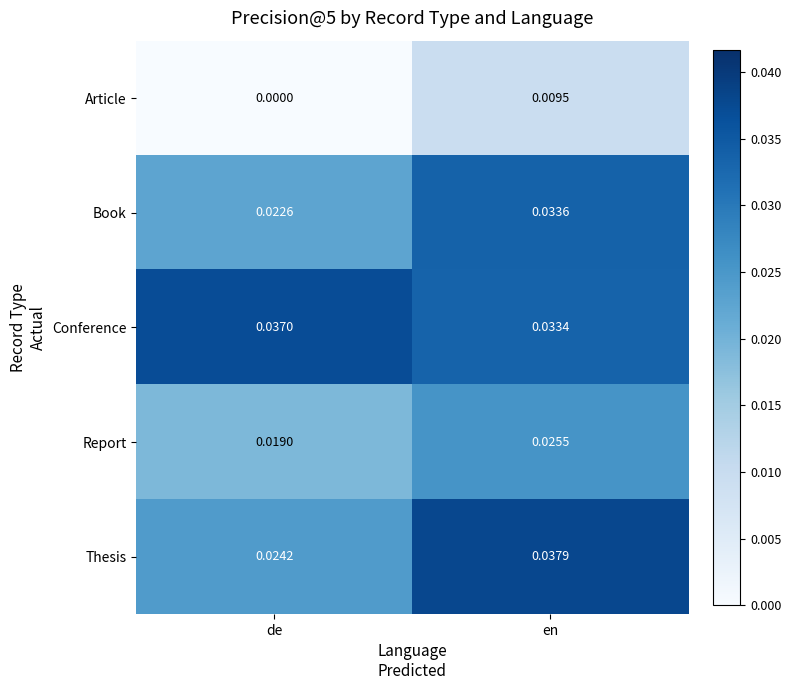

What is the total value across all series at de?

0.1